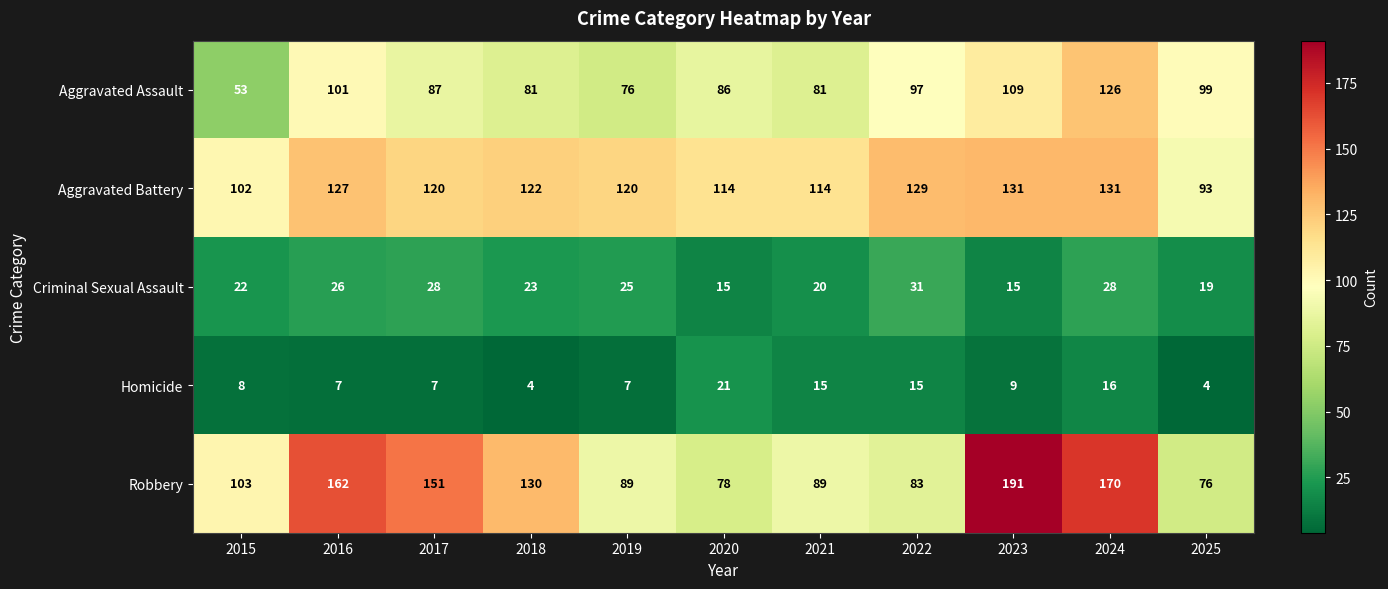

Which category has the highest value in the Criminal Sexual Assault series?

2022